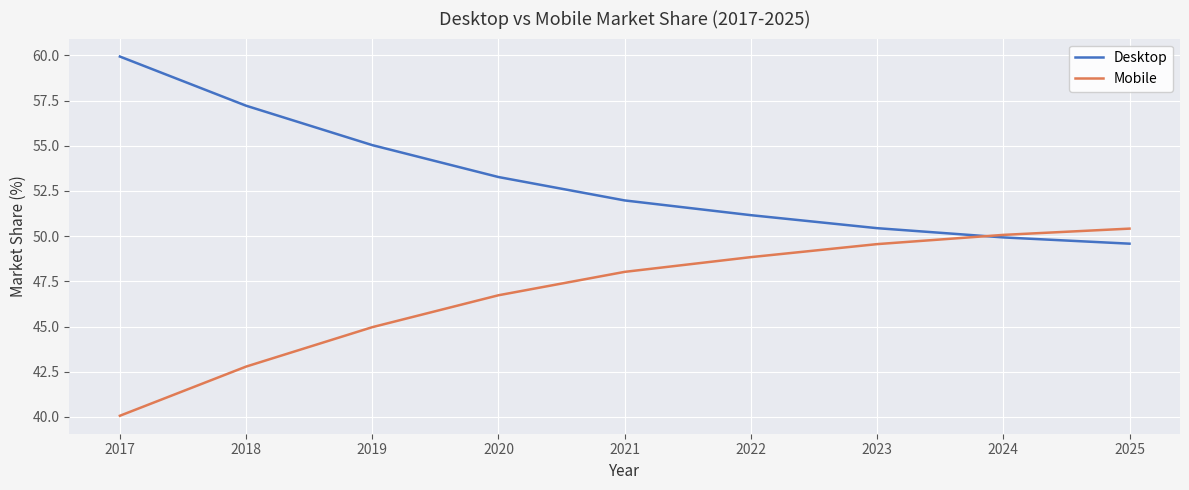

What is the difference between the maximum and second lowest values in the Mobile series?

7.6